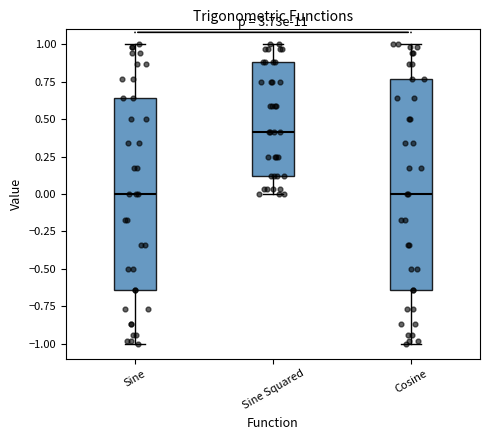

Reading left to right, read every box against the y-axis: the position of its median line, the range the box covers, and the ends of its whiskers. The values are not printed on the chart, so give them approximately, as read against the axis.

Sine: median 0.00, box -0.65 to 0.65, whiskers -1.00 to 1.00
Sine Squared: median 0.40, box 0.10 to 0.90, whiskers 0.00 to 1.00
Cosine: median 0.00, box -0.65 to 0.75, whiskers -1.00 to 1.00